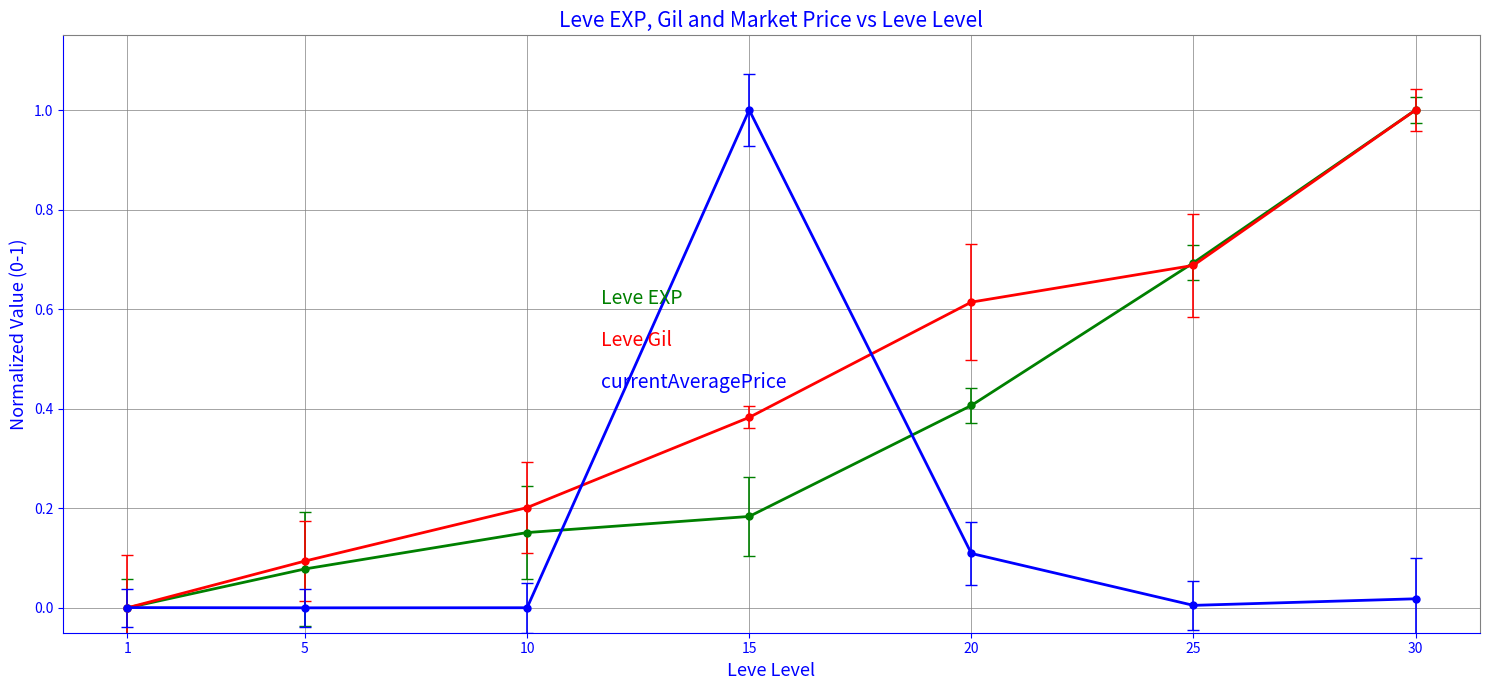

At which category is the sum across all series the highest?

30